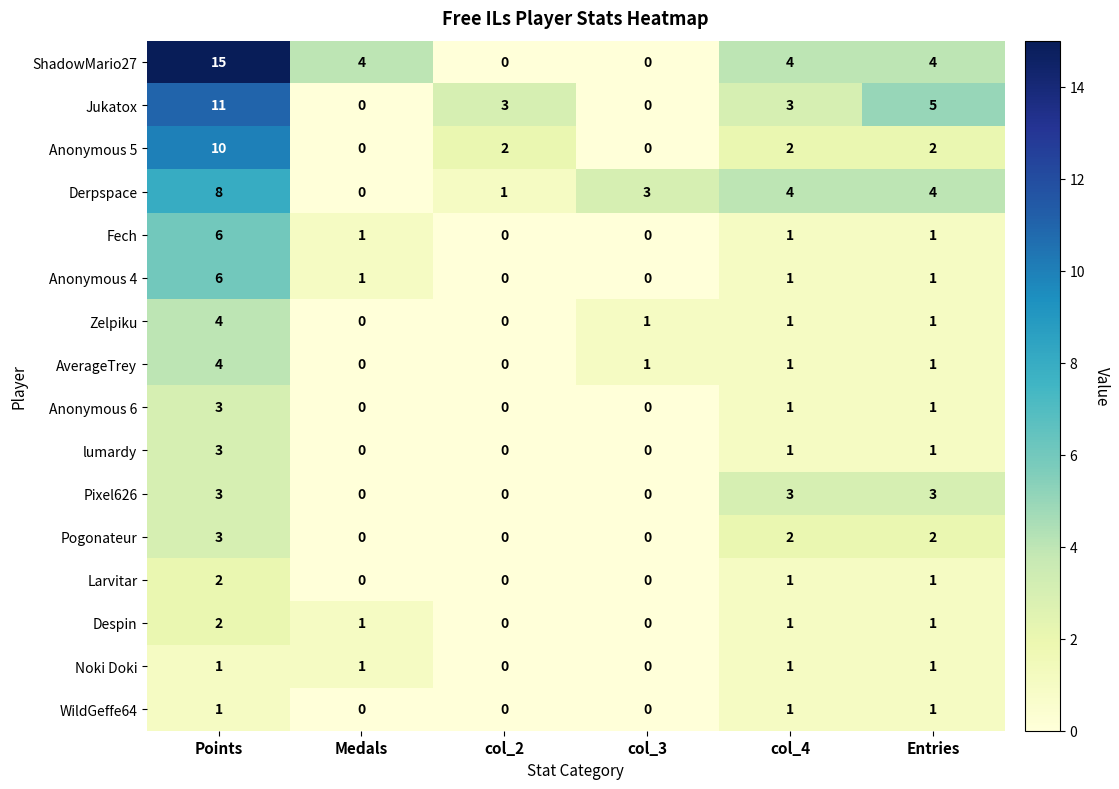

What is the sum of all AverageTrey values?

7